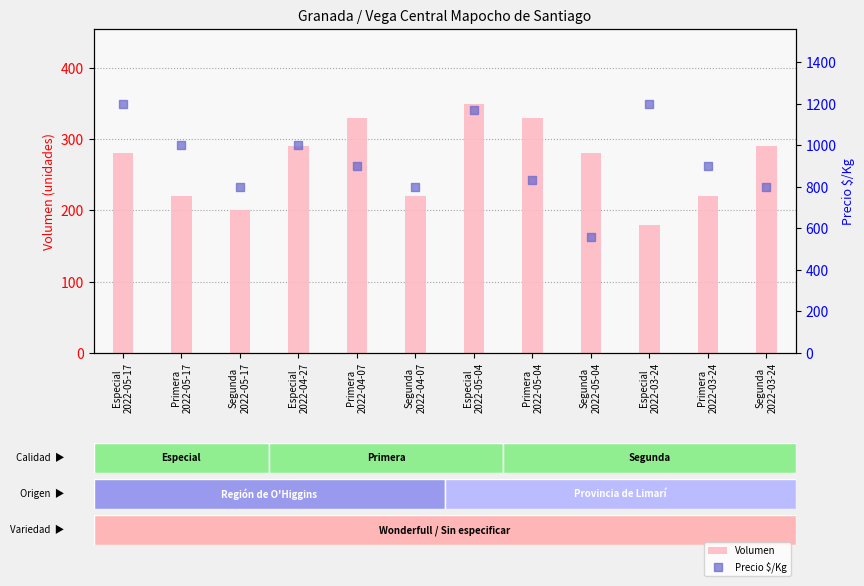

What are all the series names shown in the legend?

Volumen, Precio $/Kg